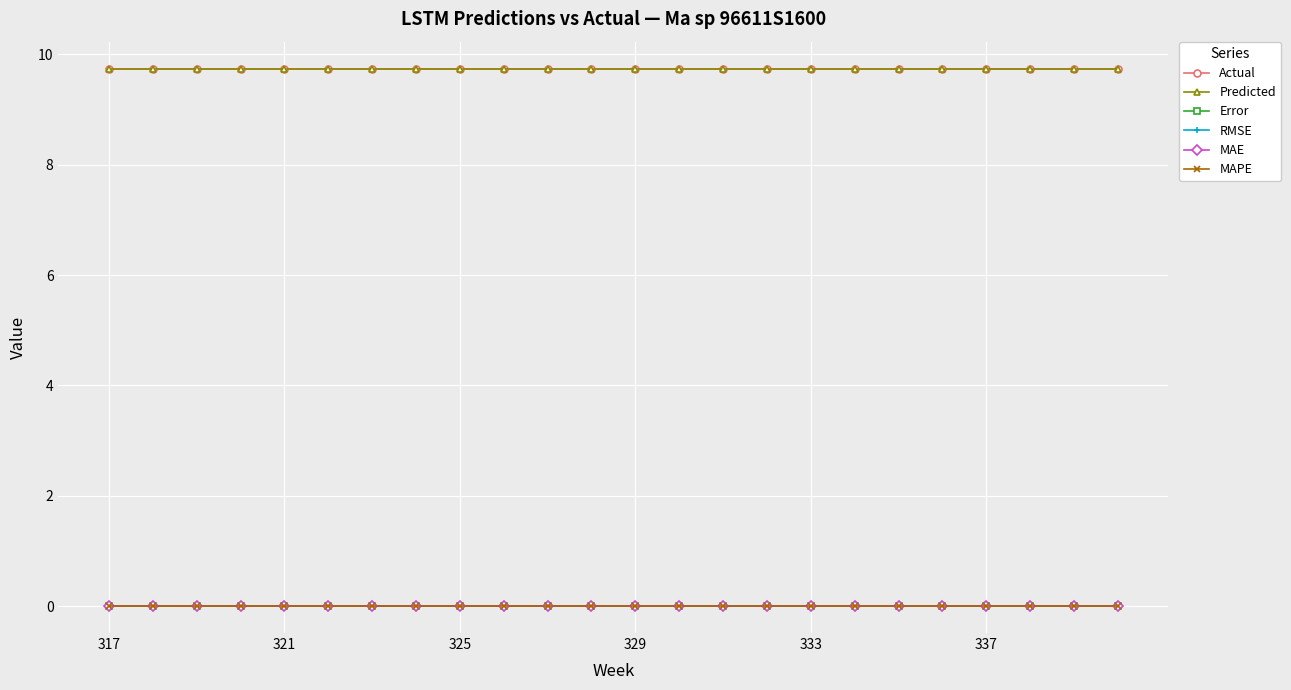

Is this an area chart (filled region under the line)?

No